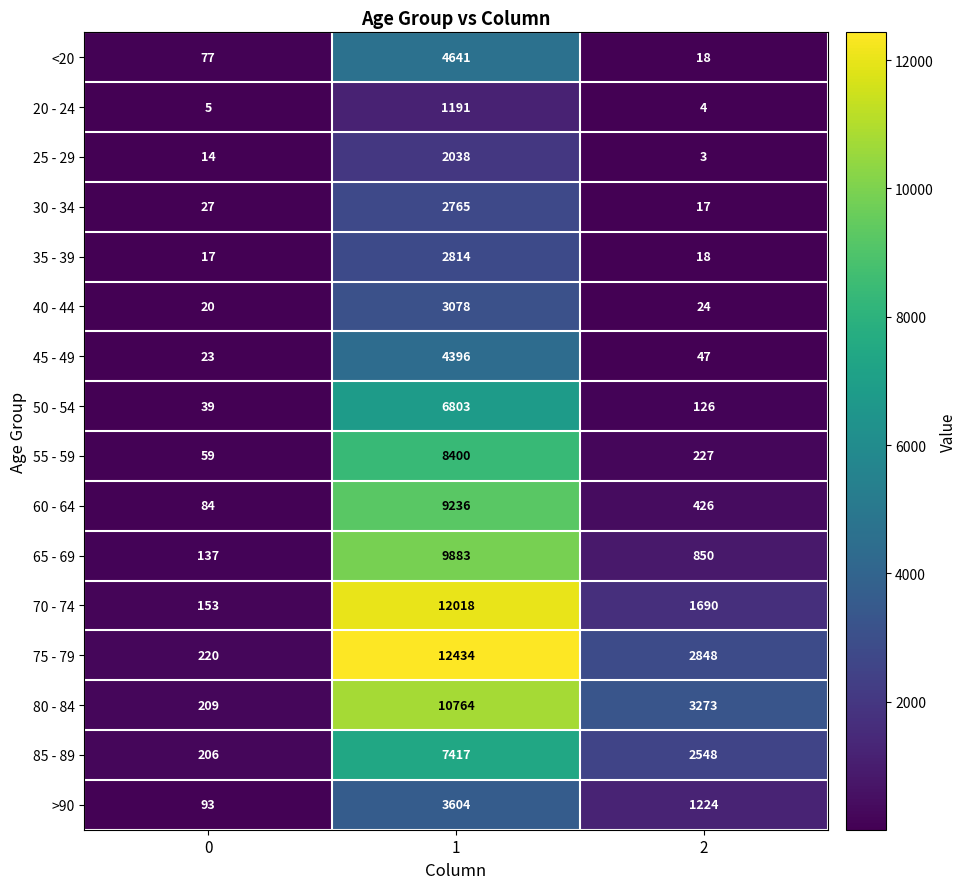

Is it true that 65 - 69 equals 478 at 2?

False